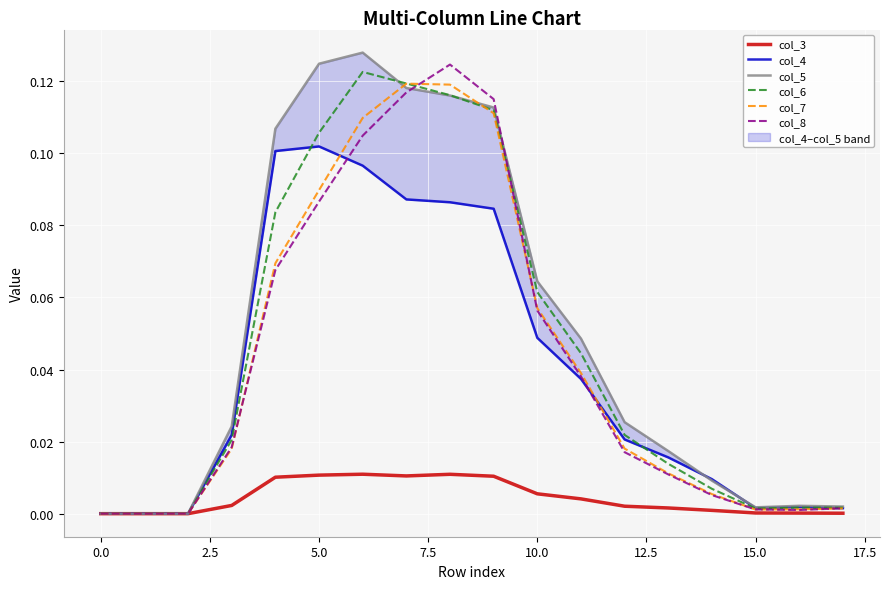

At 17, list the series in order from largest to smallest.

col_5, col_6, col_4, col_8, col_7, col_3